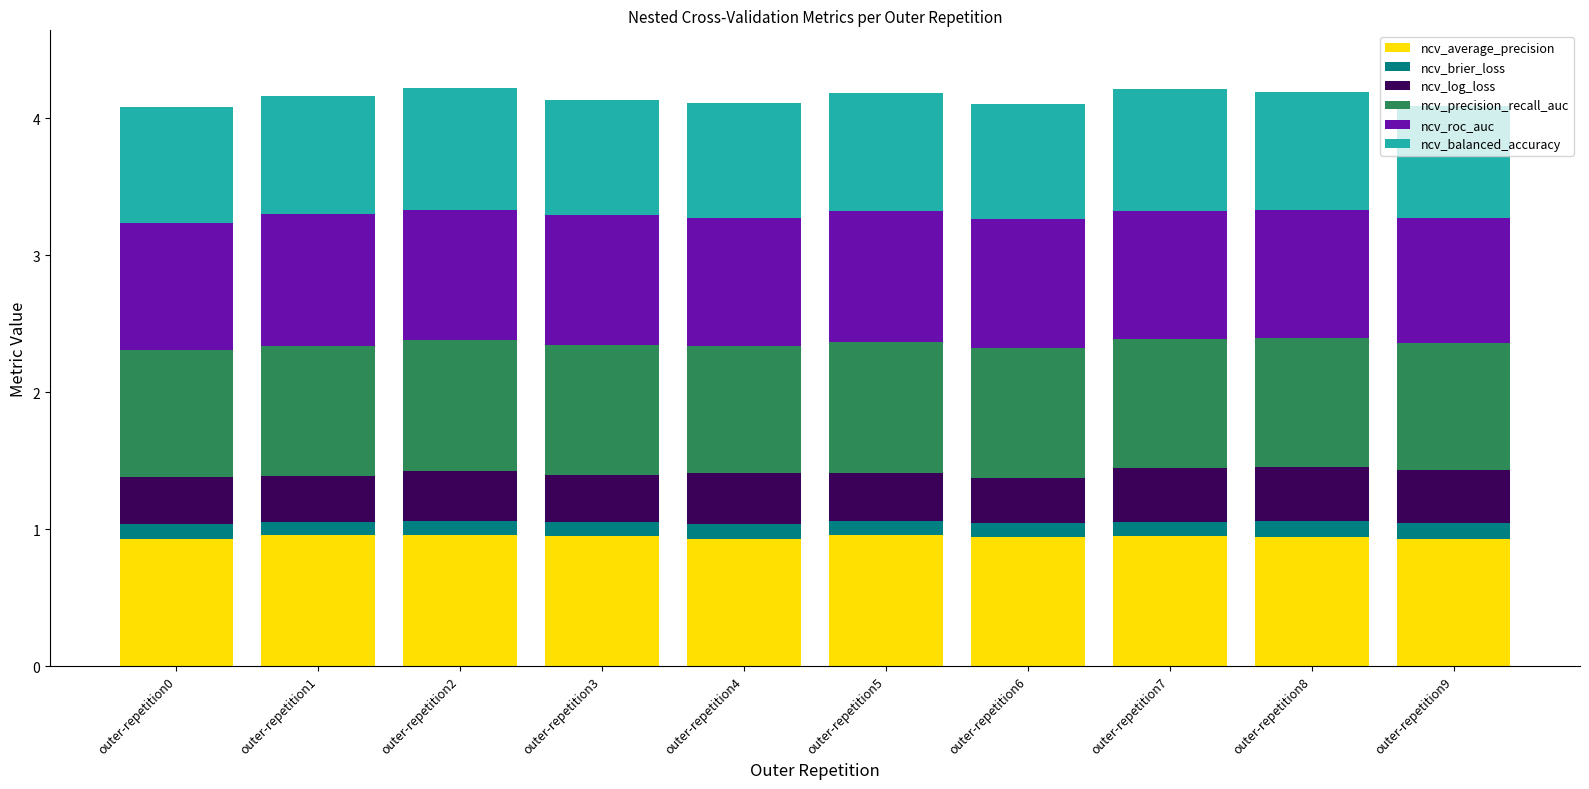

What is the total value across all series at outer-repetition4?

4.1